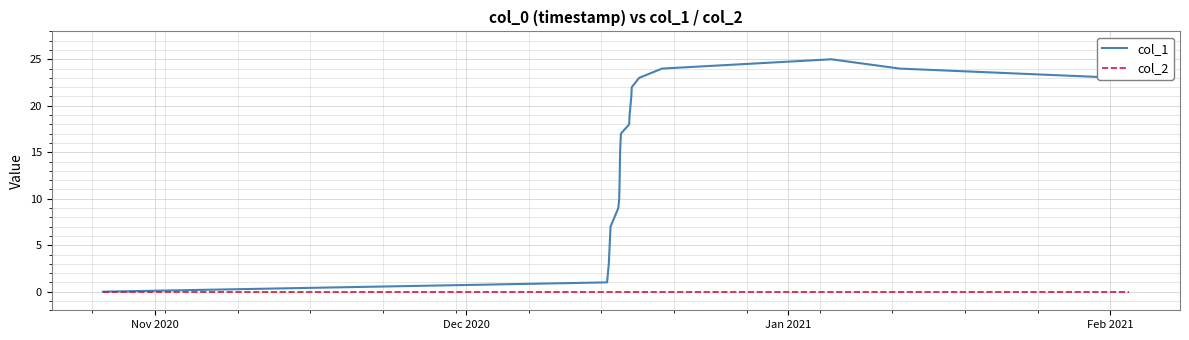

What are all the series names shown in the legend?

col_1, col_2